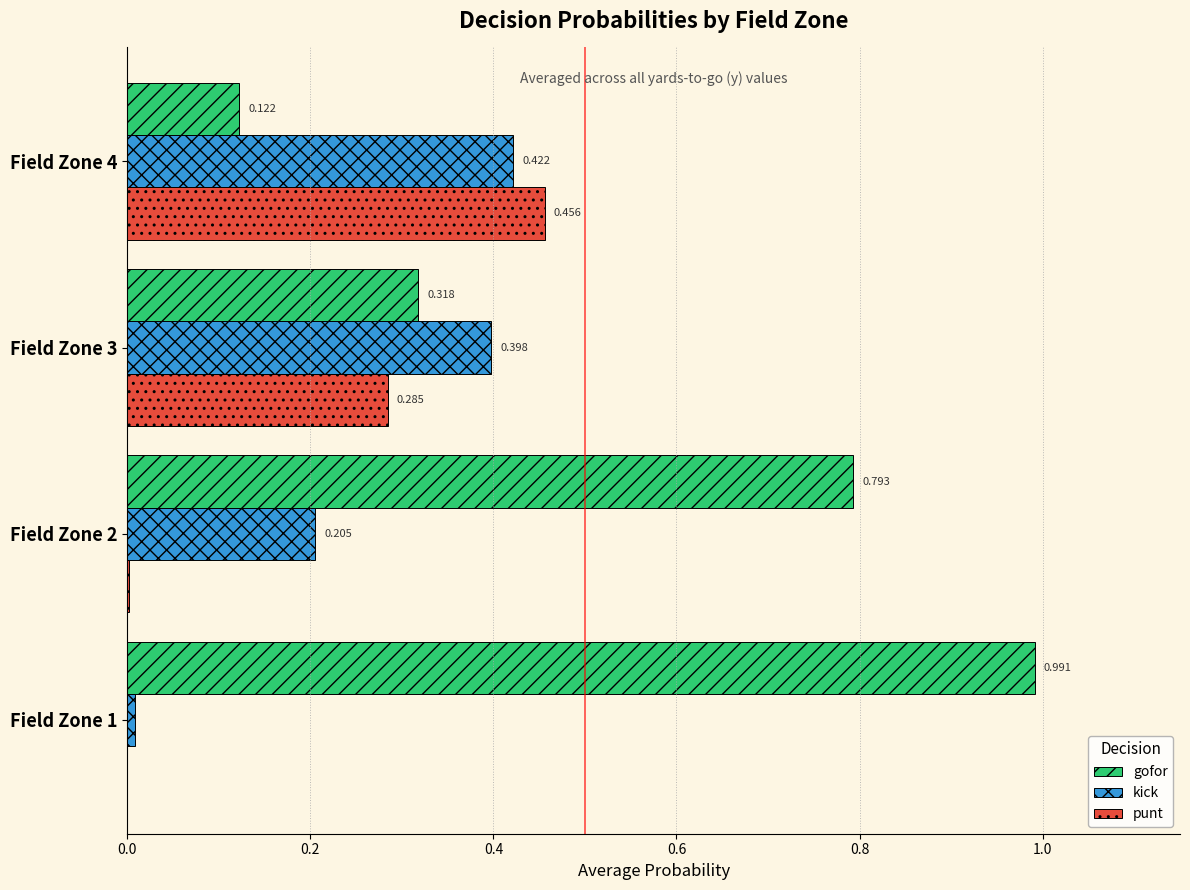

Which series changed the most between Field Zone 2 and Field Zone 3?

gofor